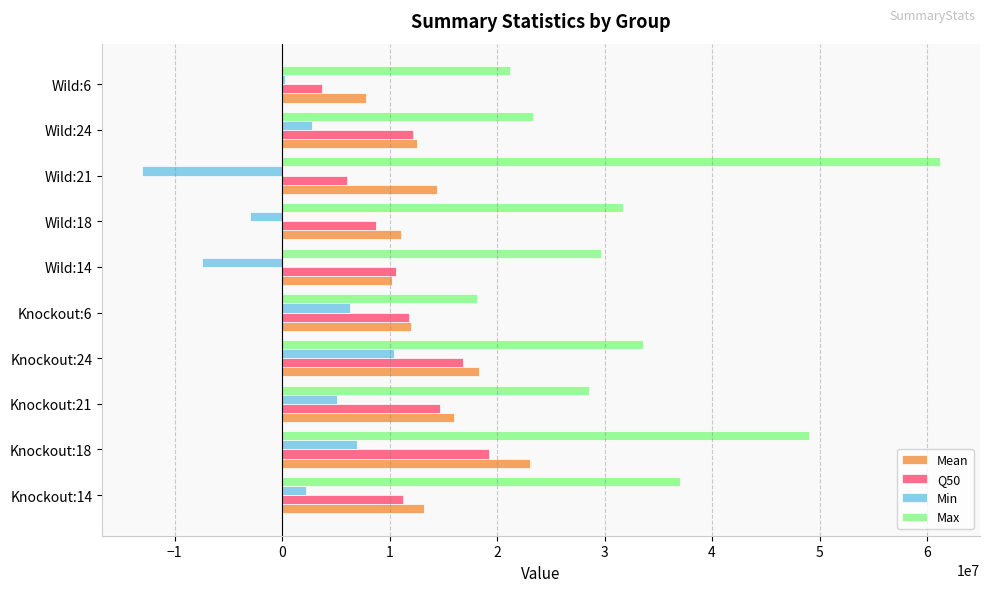

What is the sum of all Q50 values?

115131761.0